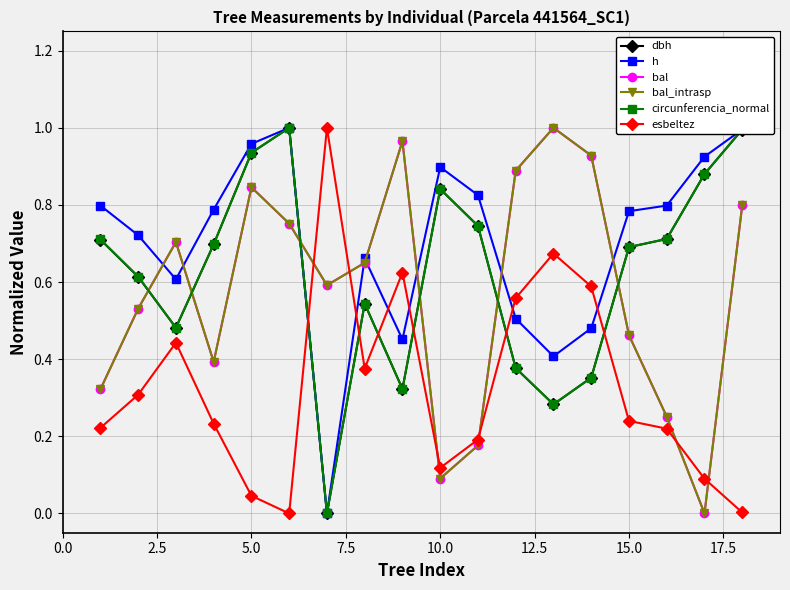

Does the chart have visible grid lines?

Yes